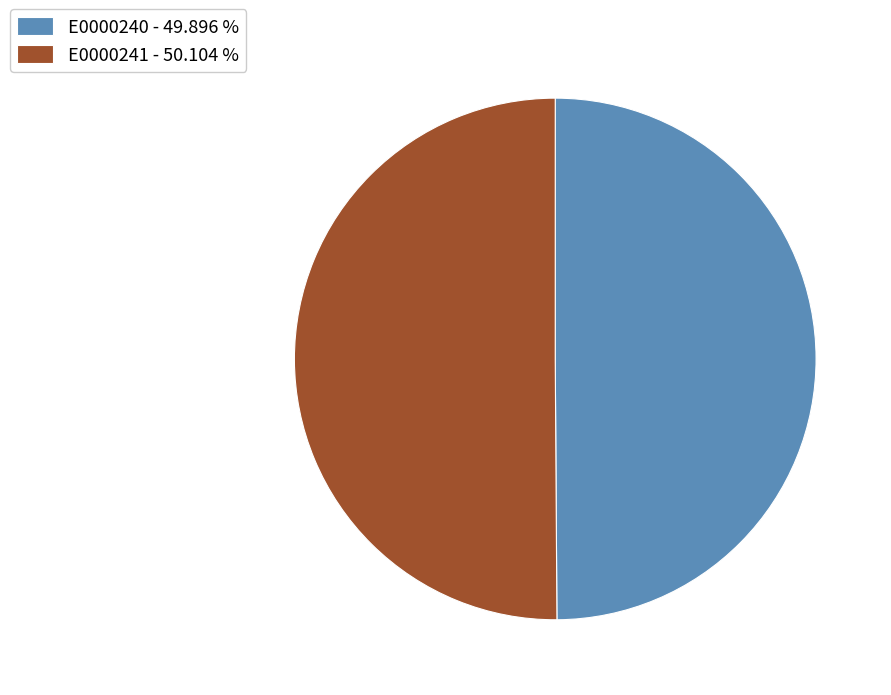

What is the ratio of the value at E0000241 - 50.104 % to the value at E0000240 - 49.896 %?

1.0